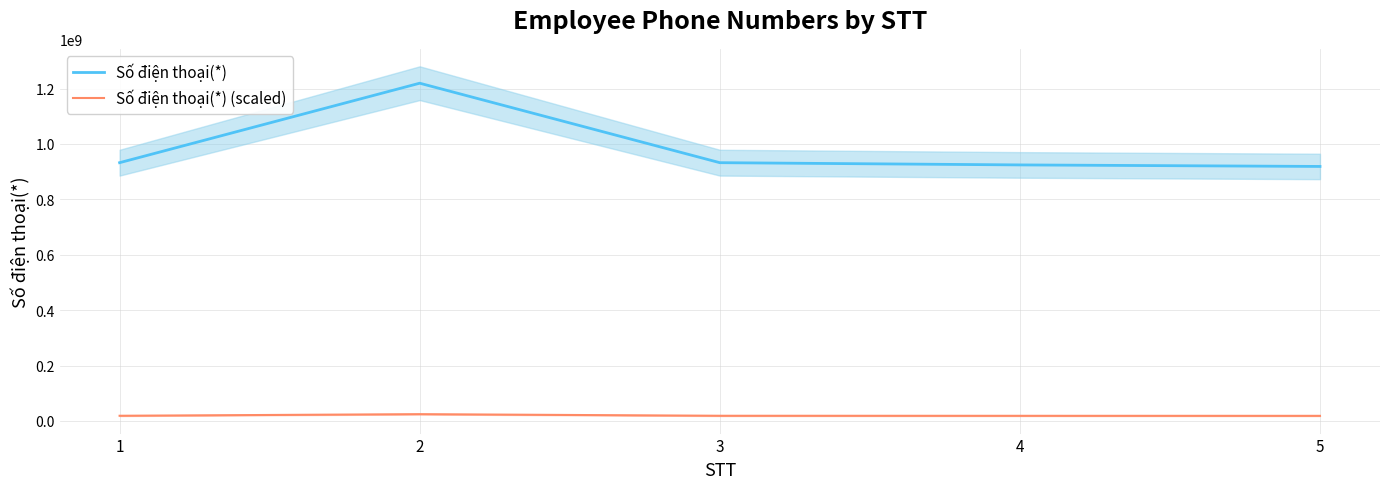

What is the difference between the Số điện thoại(*) values at 5 and 2?

300525172.0